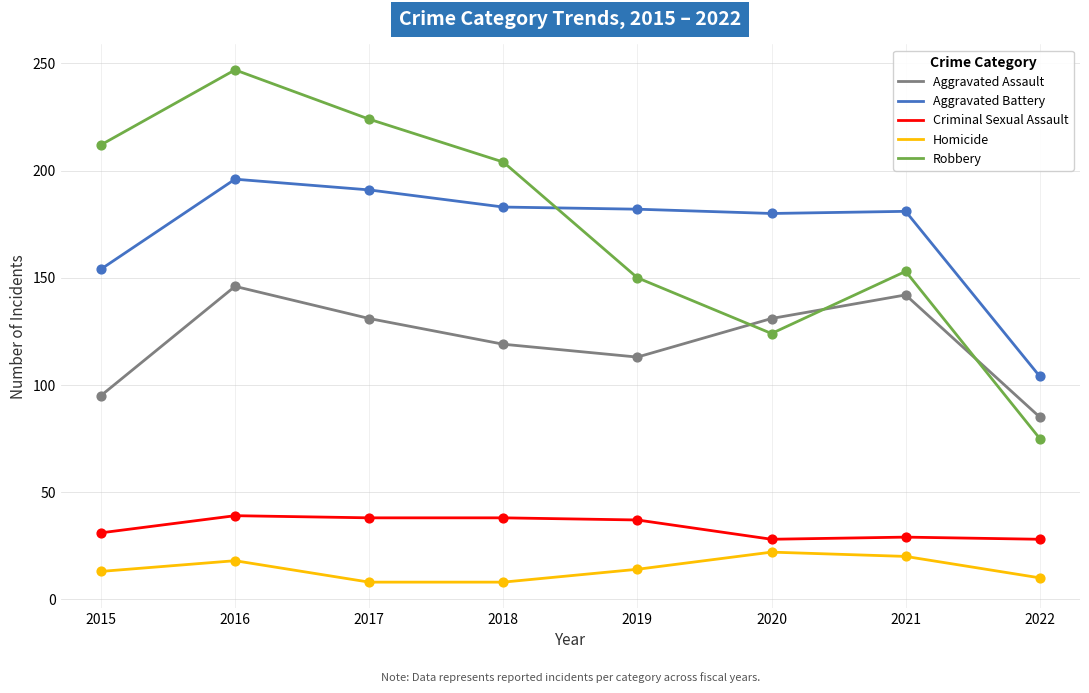

What is the total value across all series at 2015?

505